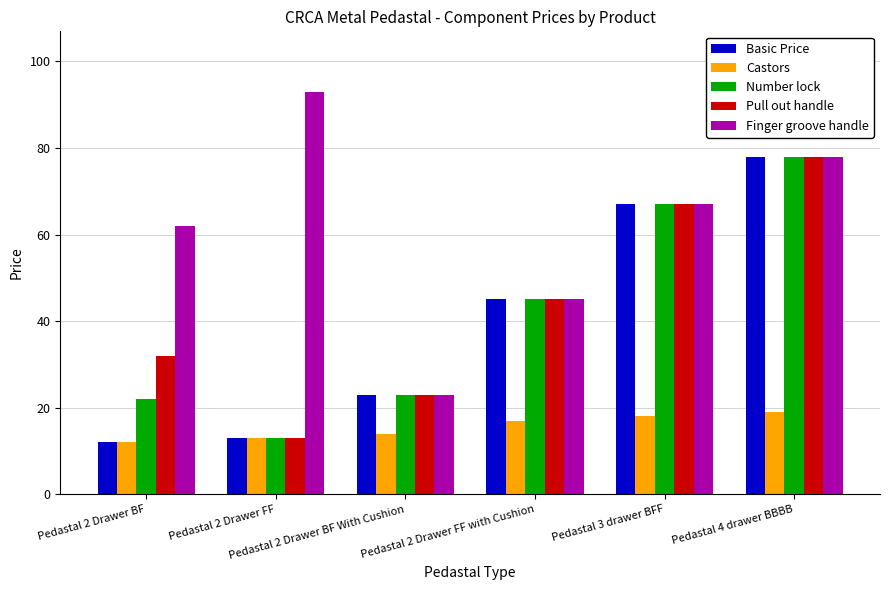

Which category has the highest value in the Finger groove handle series?

Pedastal 2 Drawer FF